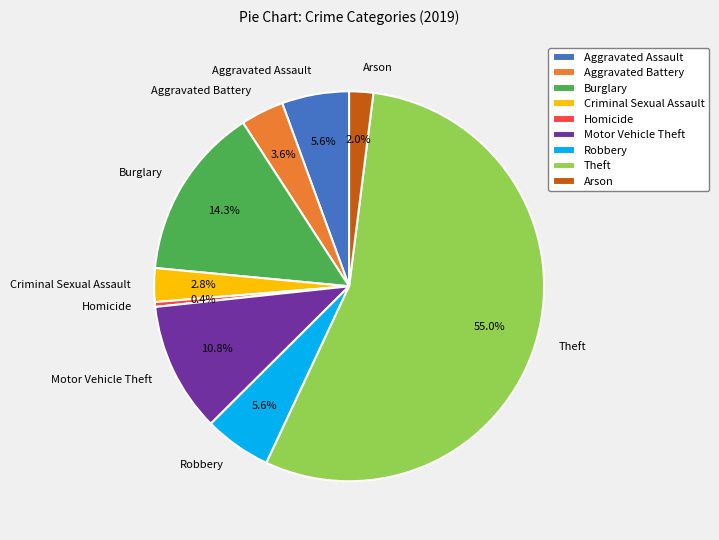

What percentage is the Arson slice, to the nearest percent?

2%